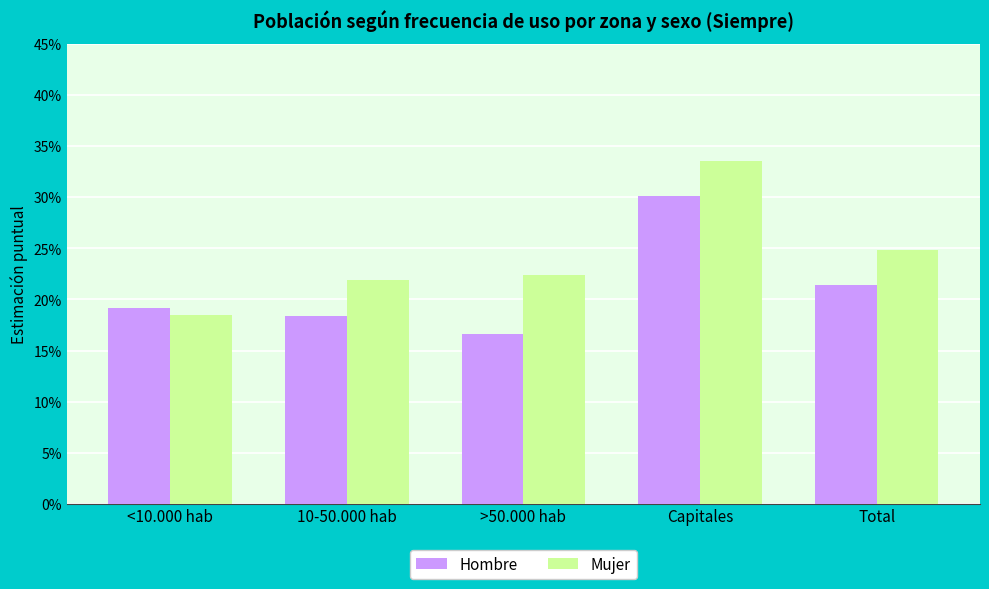

Which series has the widest spread of values?

Mujer